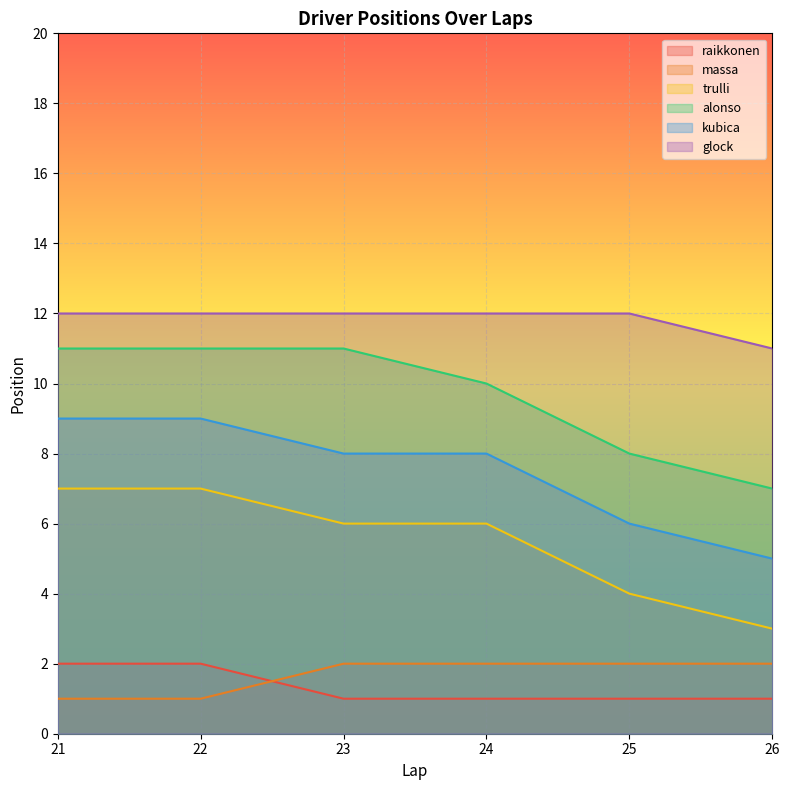

What is the maximum value for kubica?

9